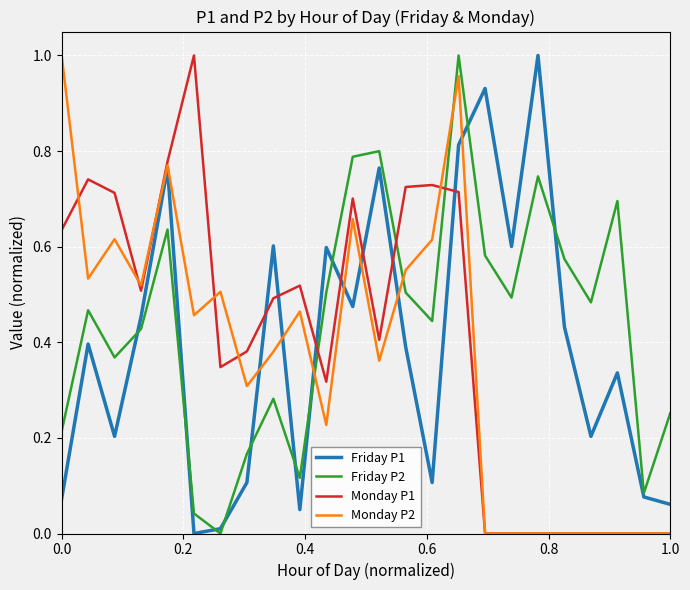

How many interior local peaks does the Friday P2 series have?

7